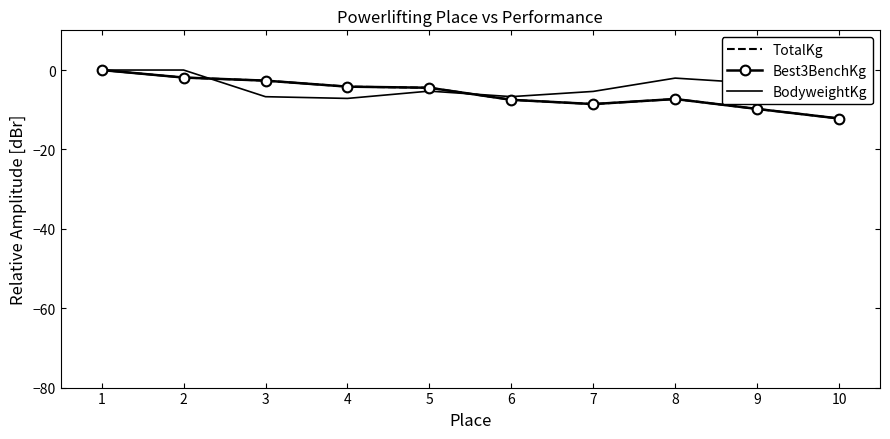

Which series has the largest range (max minus min)?

TotalKg